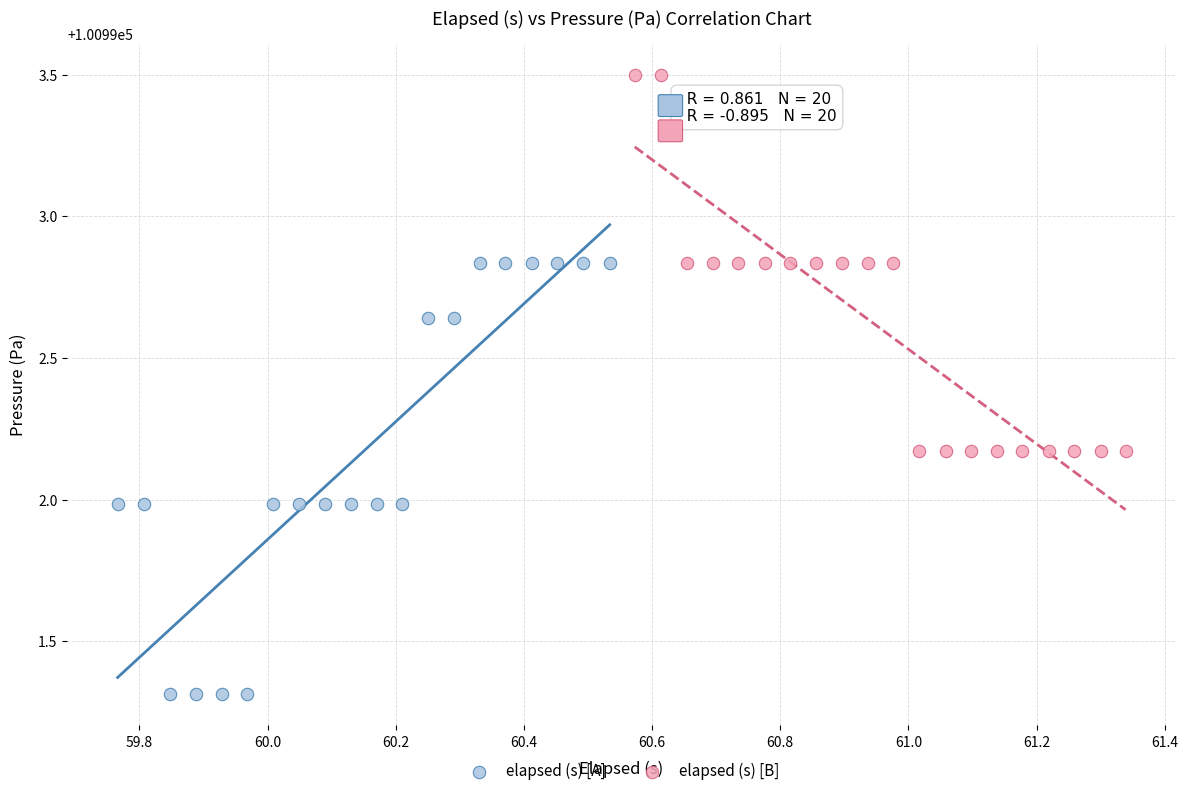

What are all the series names shown in the legend?

elapsed (s) [A], elapsed (s) [B]